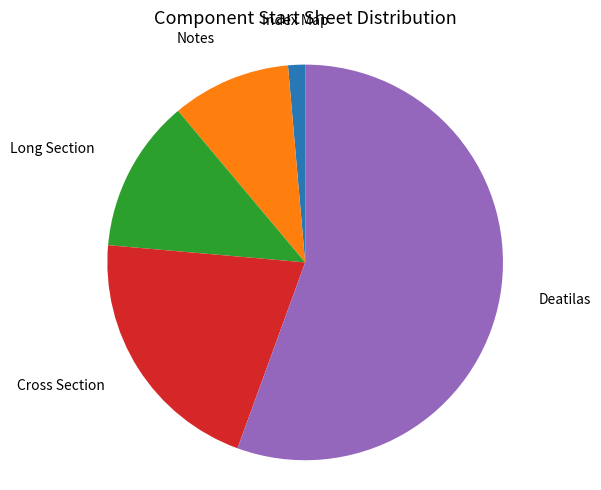

Is there any slice that represents more than half of the pie?

Yes